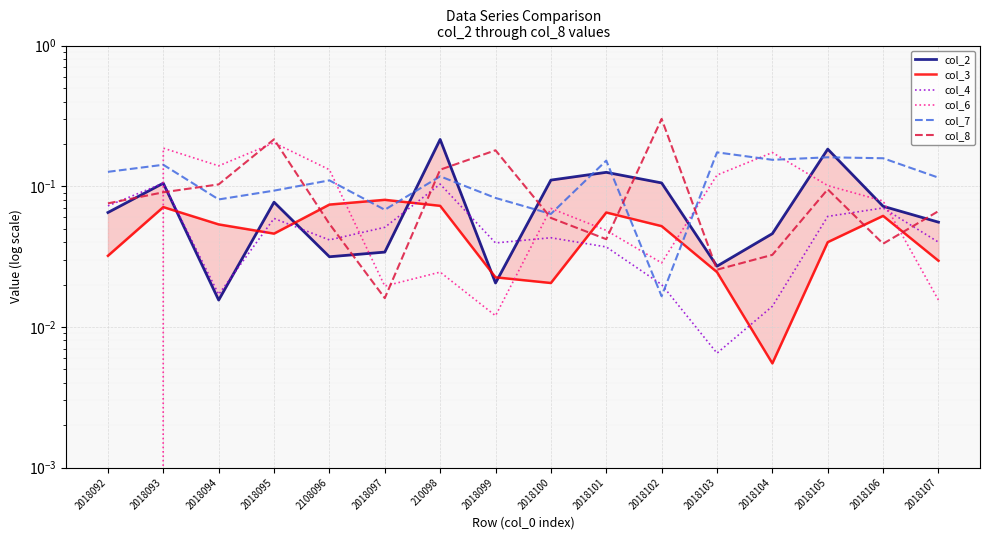

Which series has the largest total across all categories?

col_7